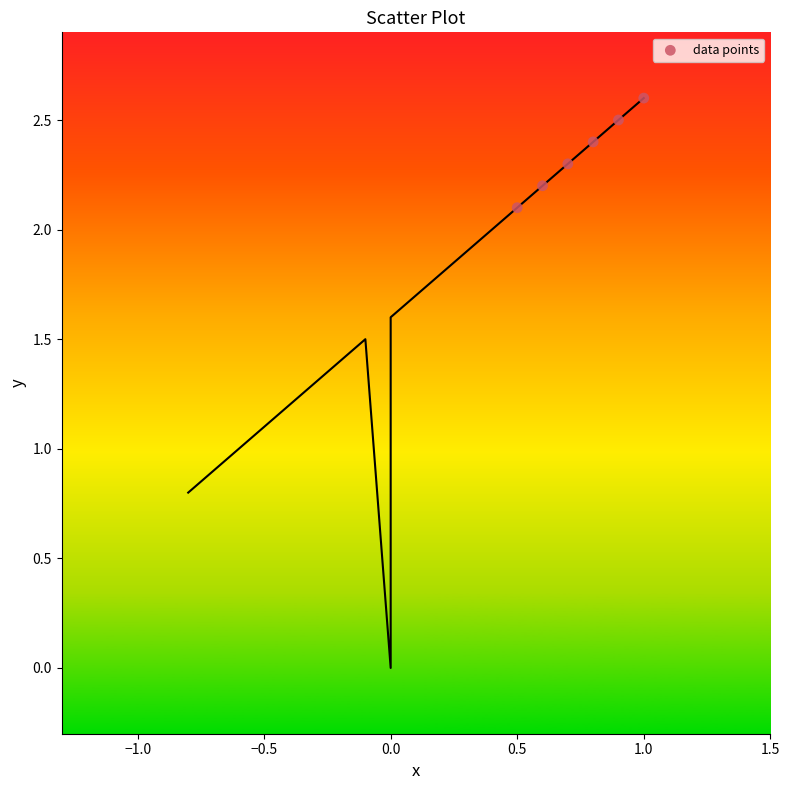

What is the range of X values (max minus min)?

0.5